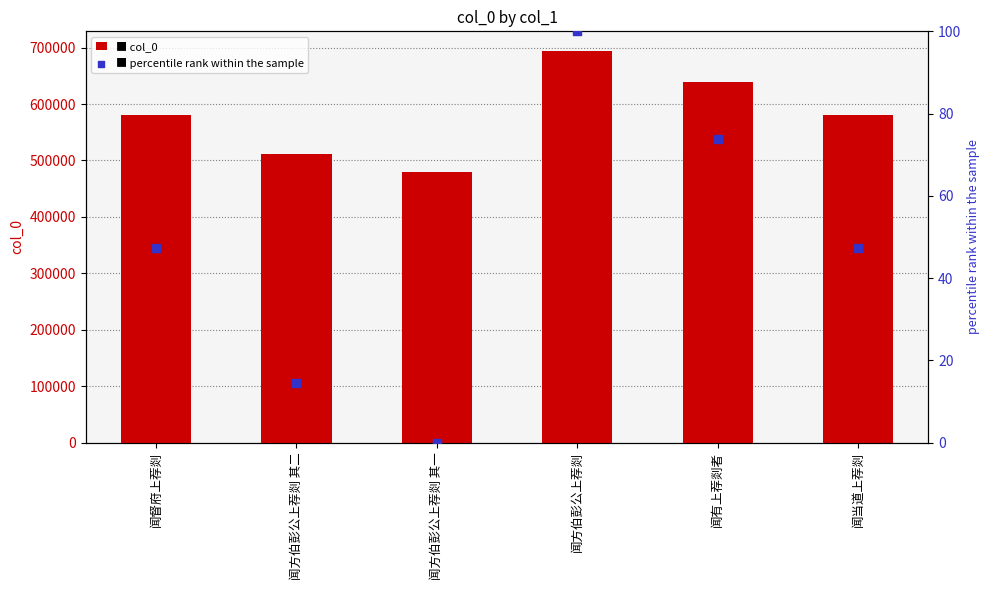

What are all the series names shown in the legend?

col_0, percentile rank